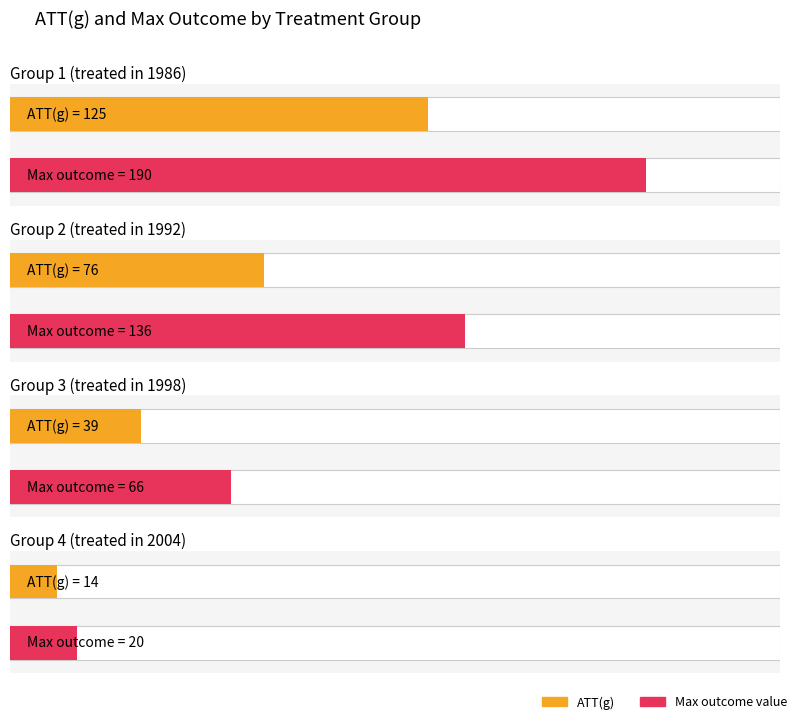

True or false: Group 1 (treated in 1986) has a value of 58 at 2008.

False